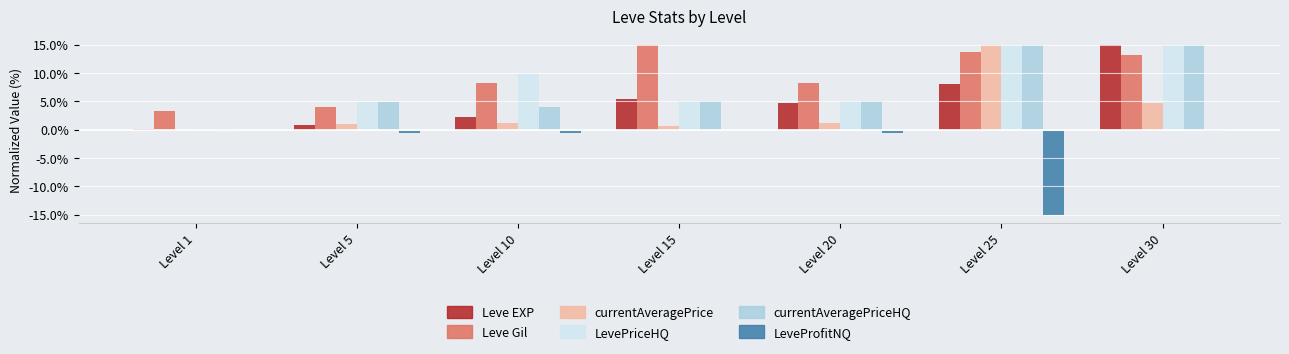

What is the greatest value displayed?

15.0